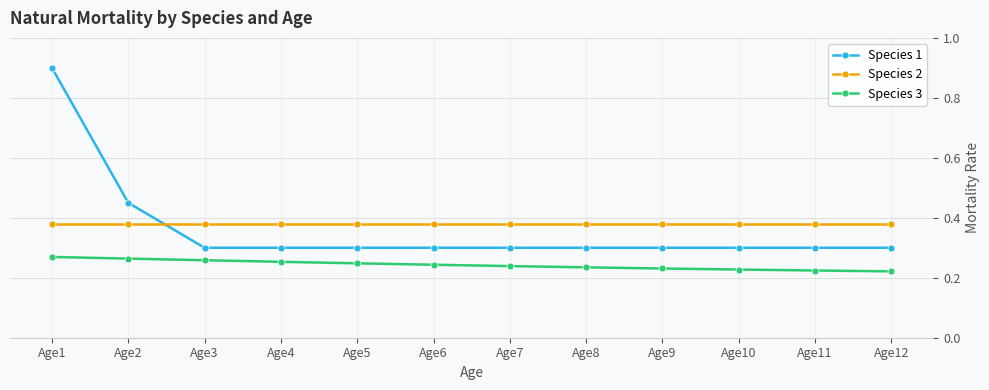

Which series has the widest spread of values?

Species 1